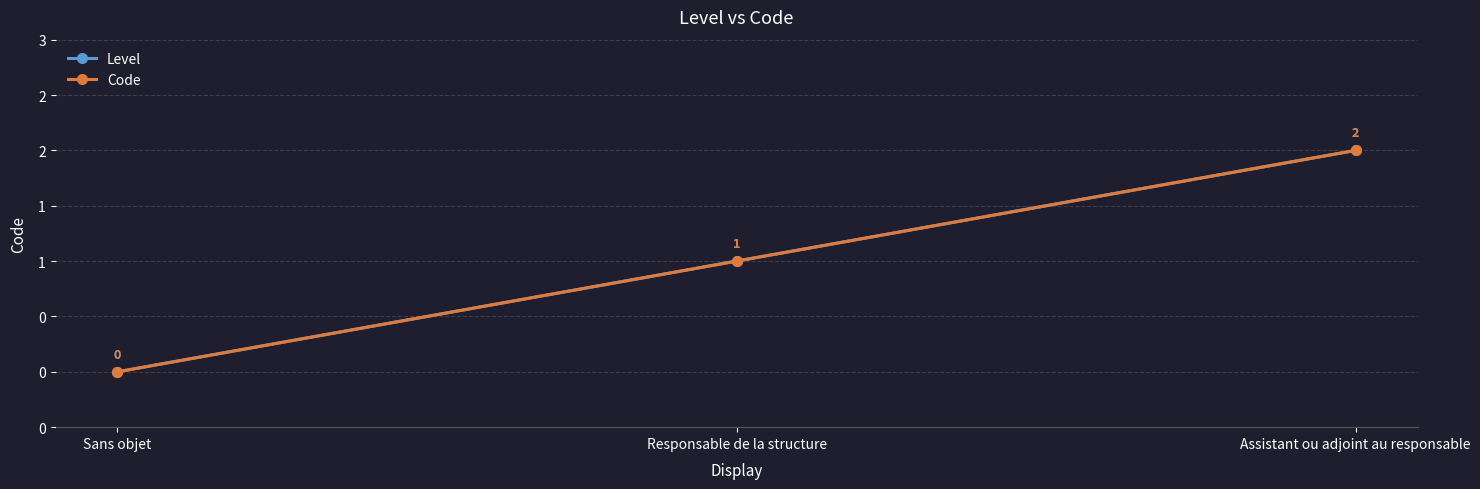

Is this an area chart (filled region under the line)?

No